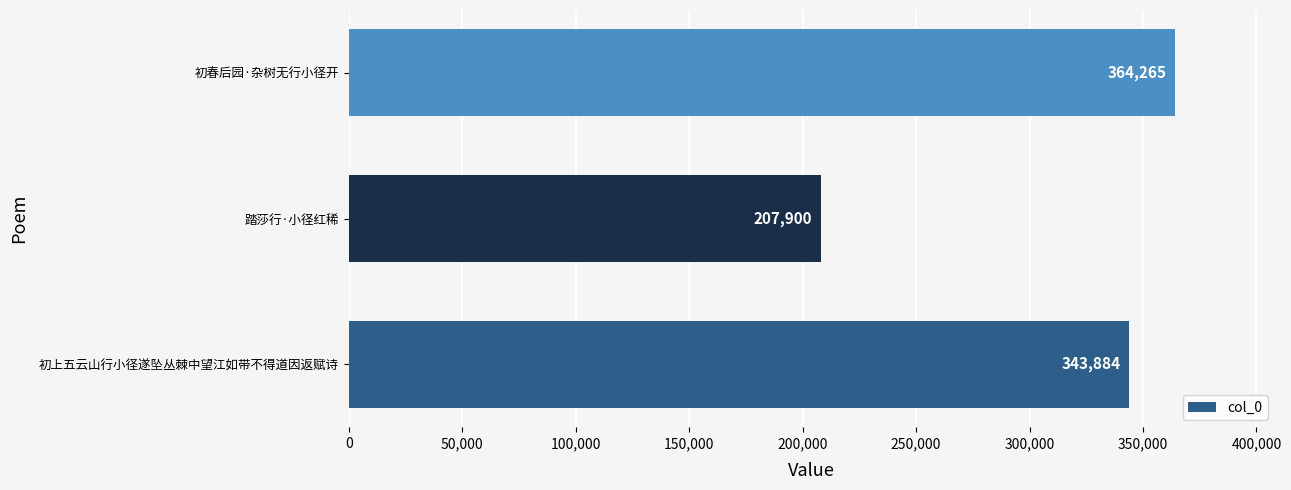

What is the smallest value displayed?

207900